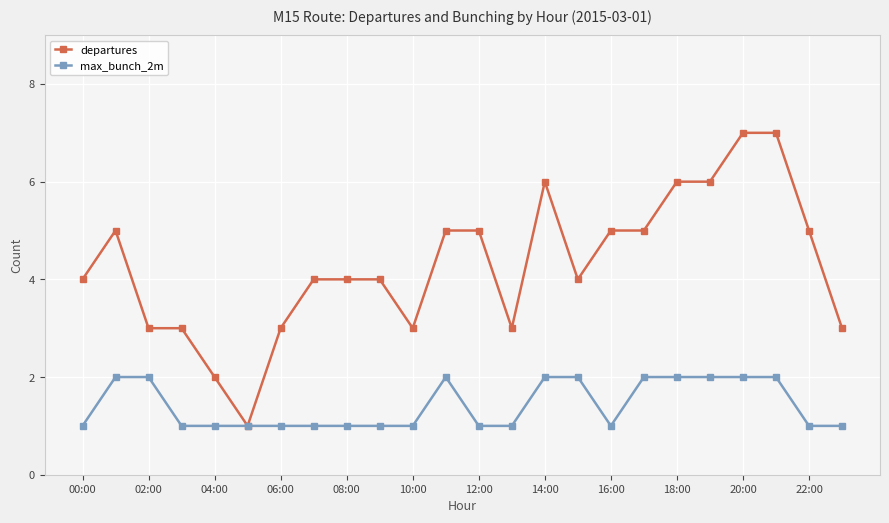

List the series in order of their overall mean, highest first.

departures, max_bunch_2m